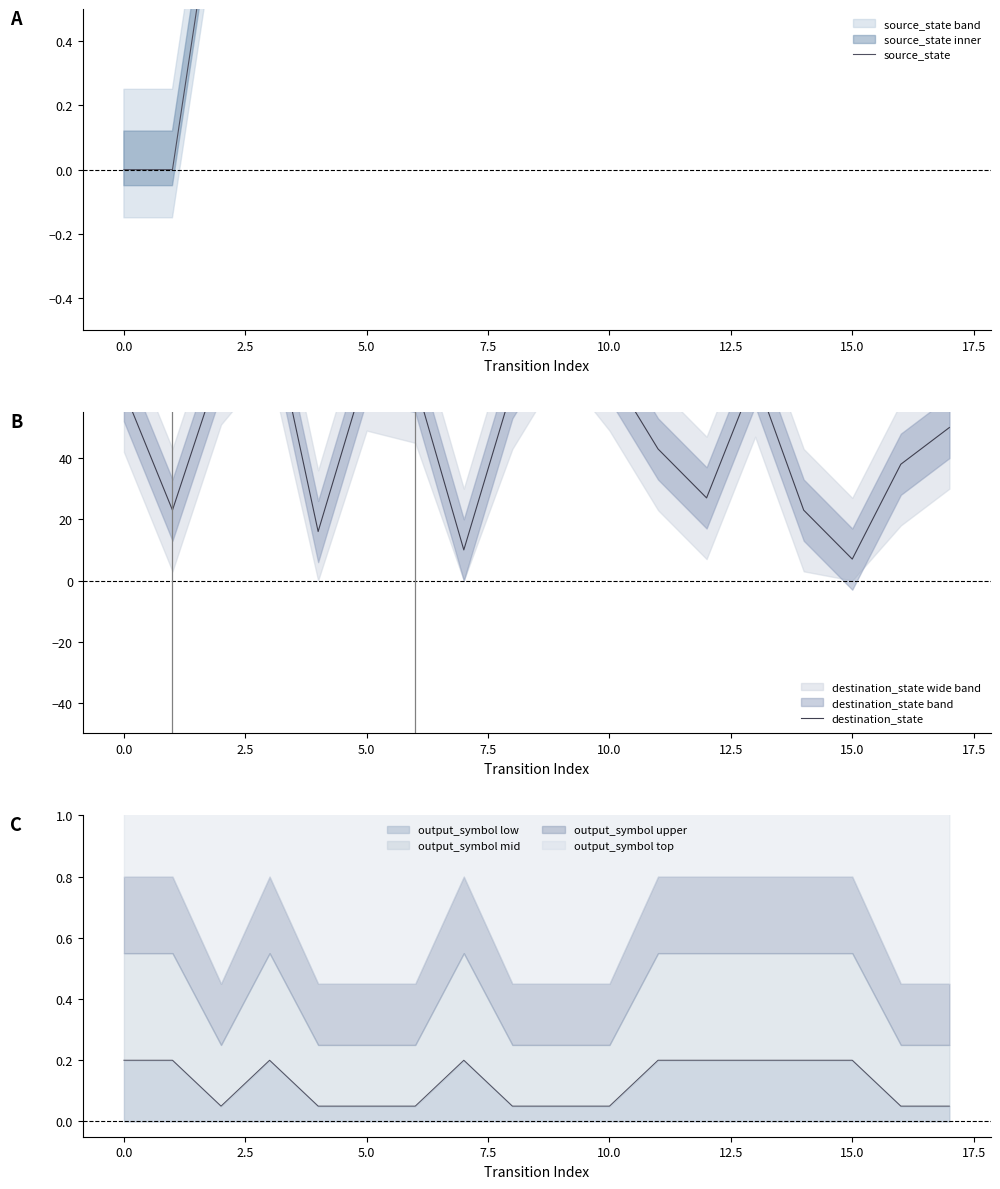

Which series changed the most between 17.5 and 11?

destination_state